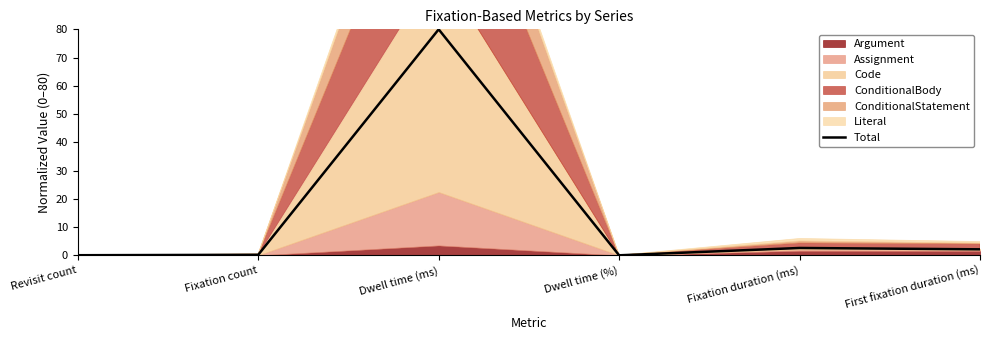

How many lines are shown in the chart?

1